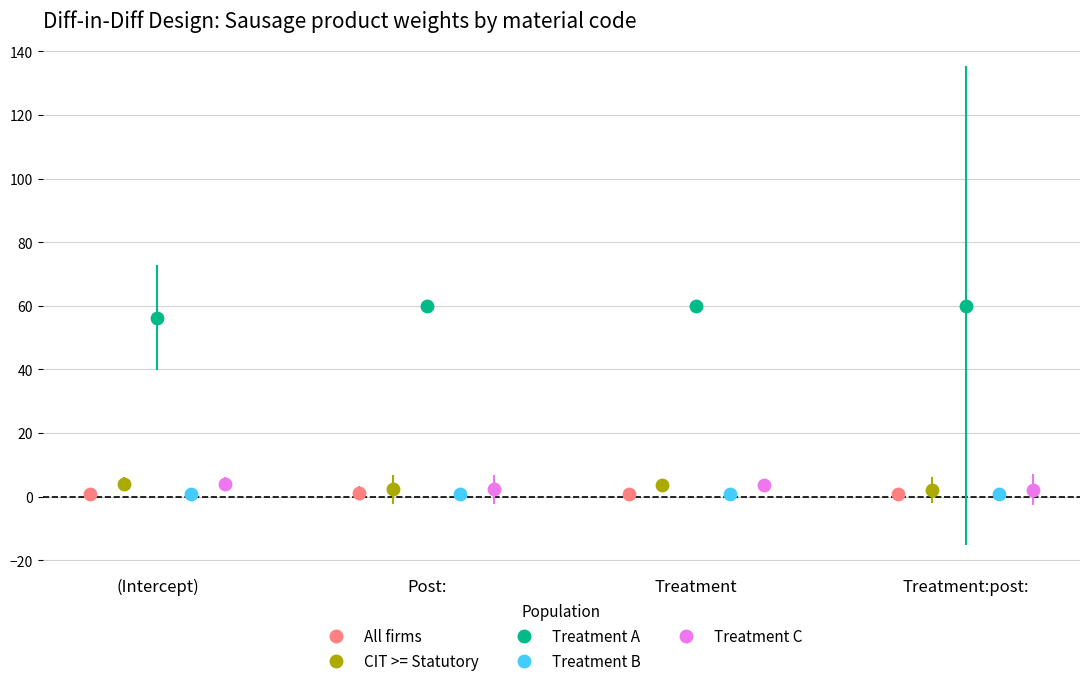

Which series contains the highest Y value?

Treatment A